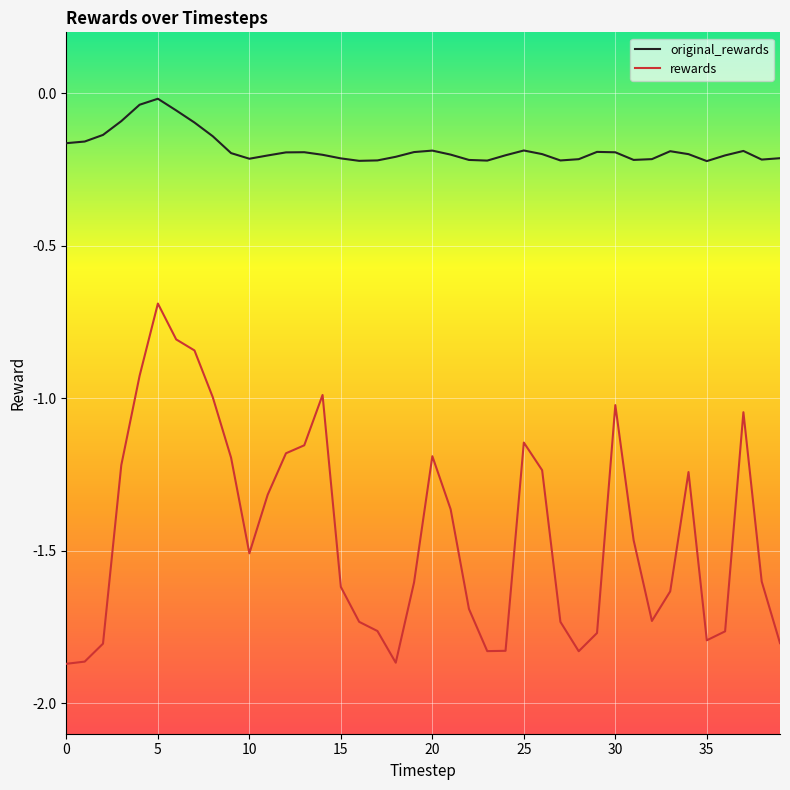

True or false: rewards and original_rewards cross at least once.

False